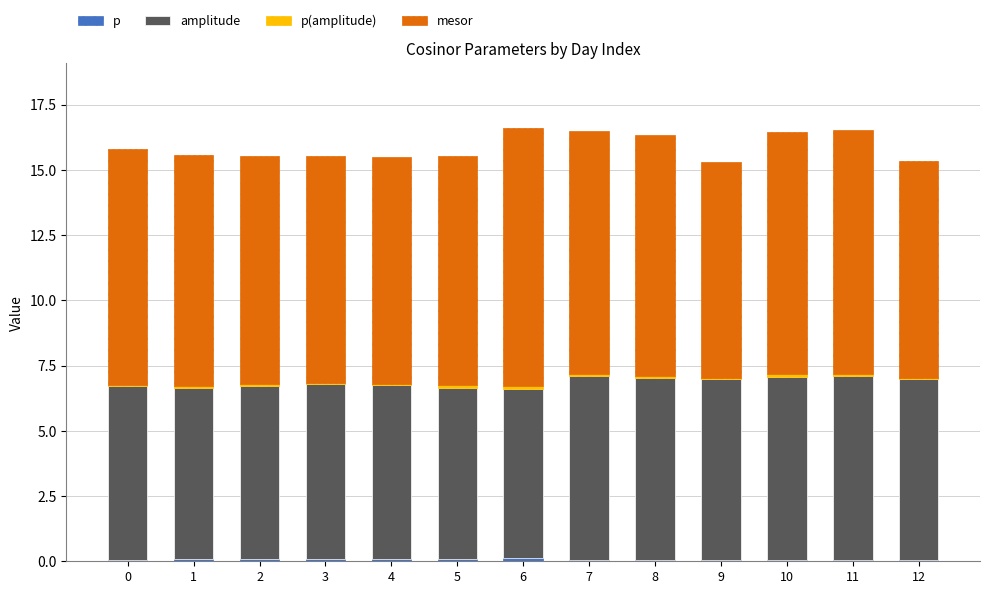

Between 9 and 12, which is larger?

12